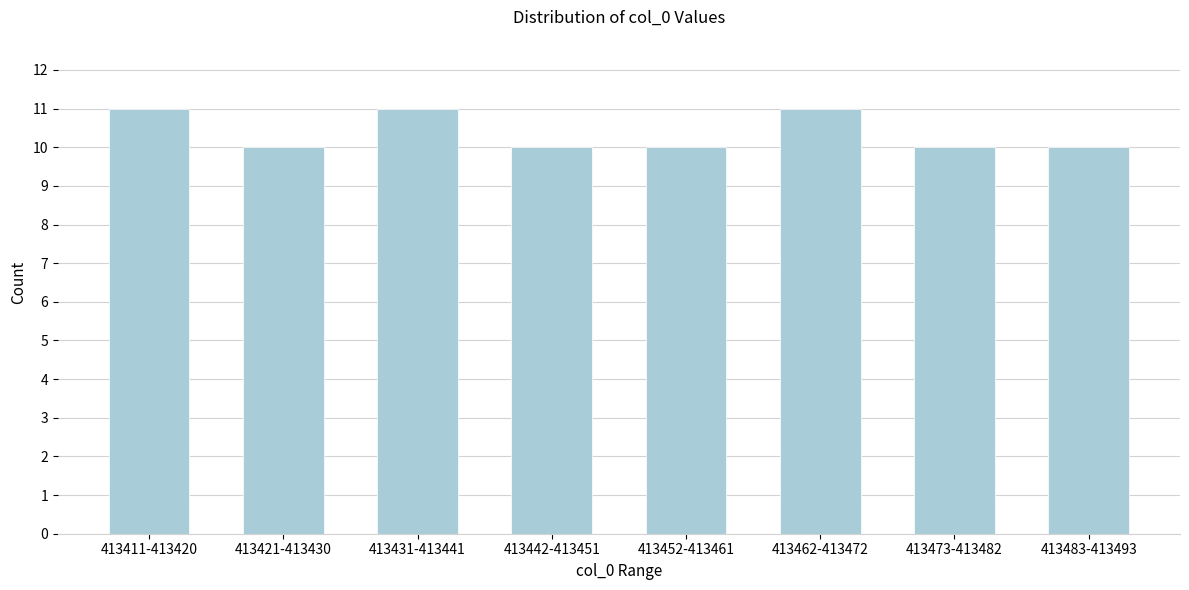

Reading left to right, transcribe all the data shown in this chart.

413411-413420=11	413421-413430=10	413431-413441=11	413442-413451=10	413452-413461=10	413462-413472=11	413473-413482=10	413483-413493=10